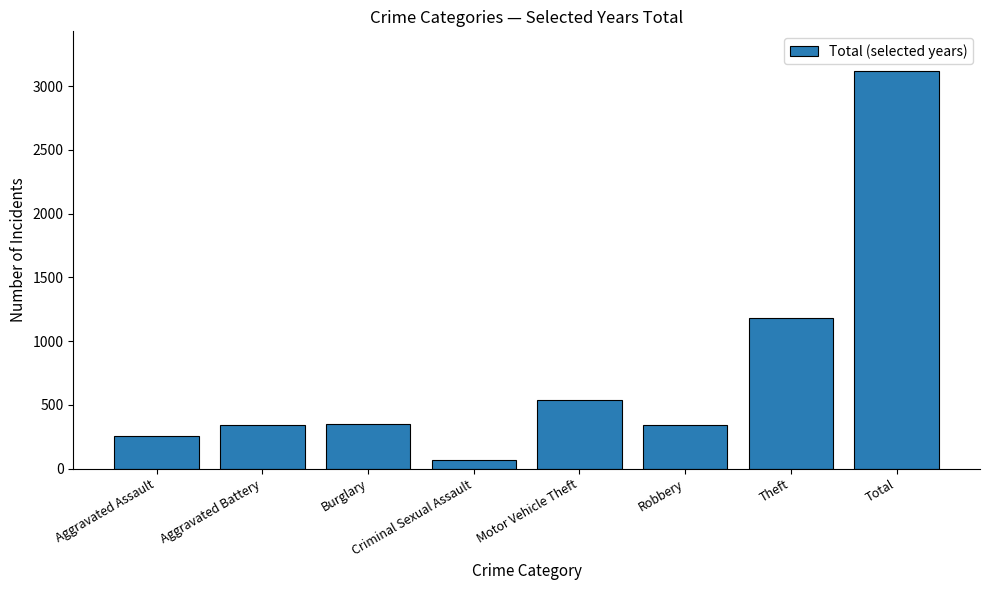

What is the difference between the second highest and minimum values?

1117